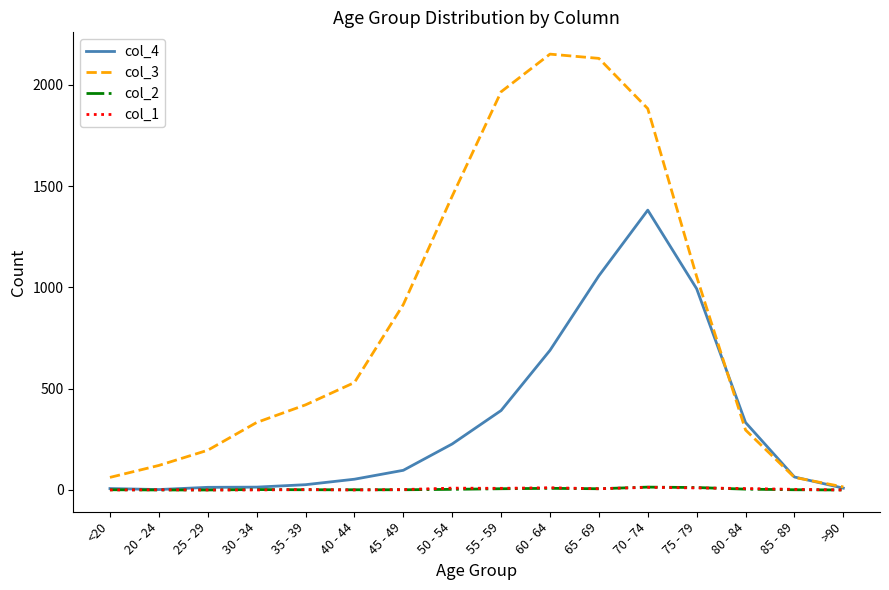

Is it true that col_3 equals 915 at 45 - 49?

True